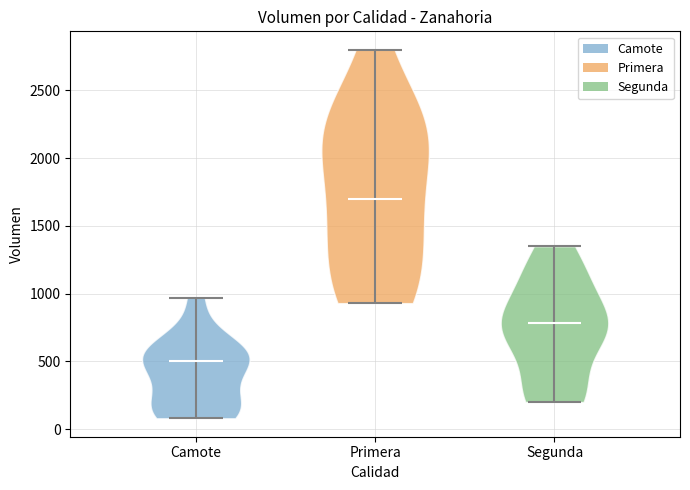

Which violin has the lowest median line?

Camote